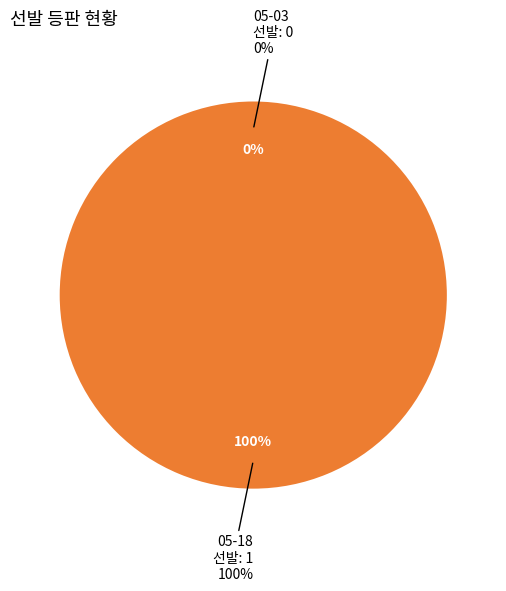

Is there a majority slice in this chart?

Yes